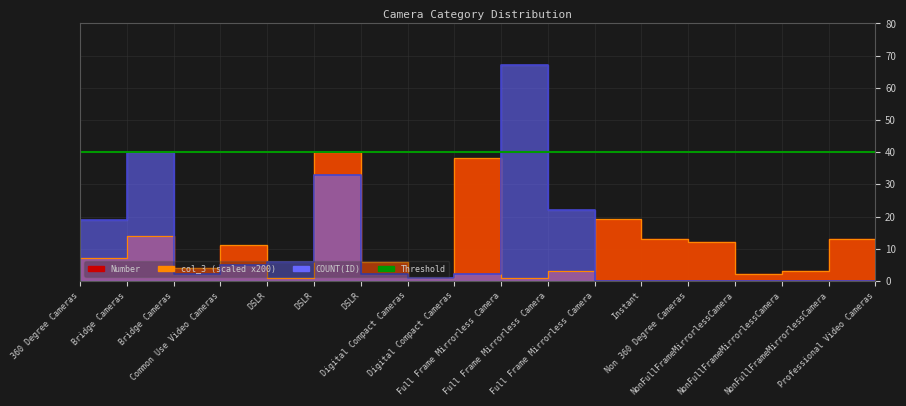

Is the value of col_3 at NonFullFrameMirrorlessCamera greater than the value of Number at 360 Degree Cameras?

No